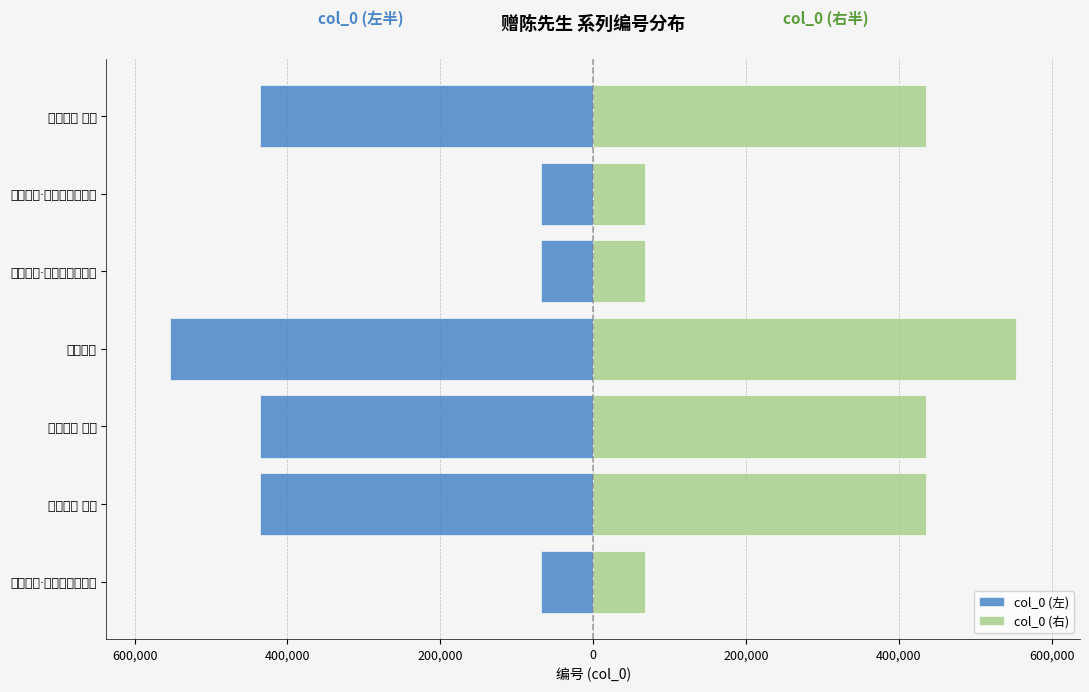

Which series has the widest spread of values?

col_0 (左)